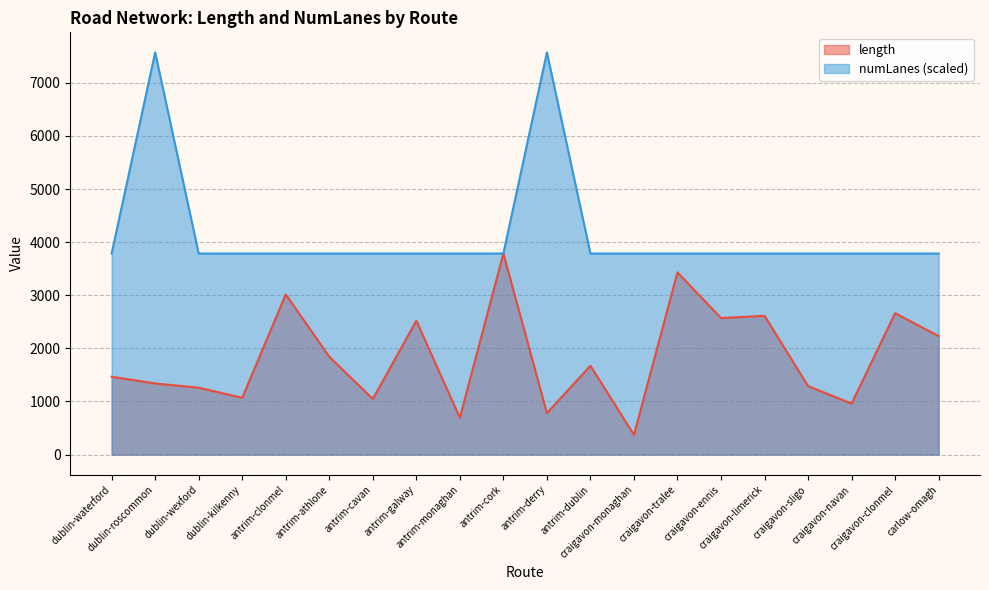

Which series has the widest spread of values?

numLanes (scaled)